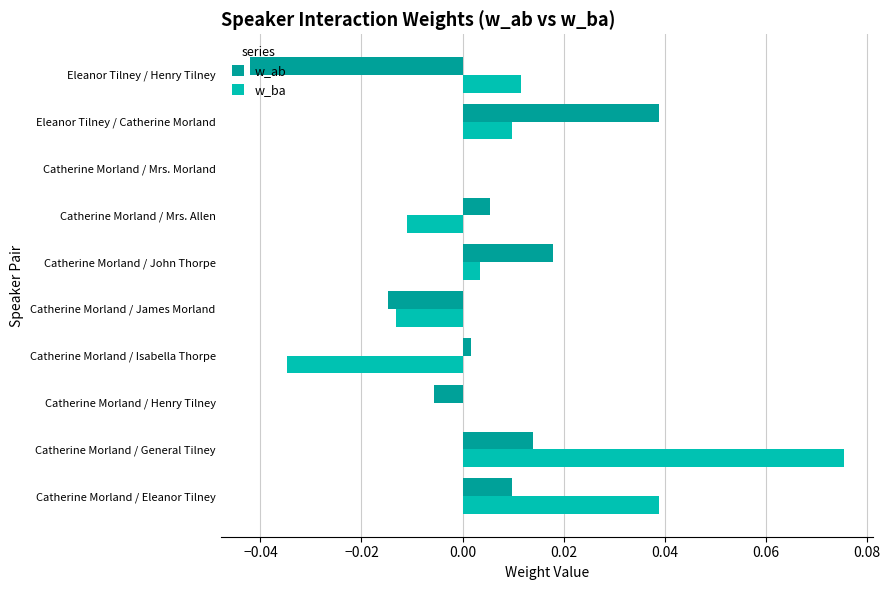

At which category is the sum across all series the highest?

Catherine Morland / General Tilney